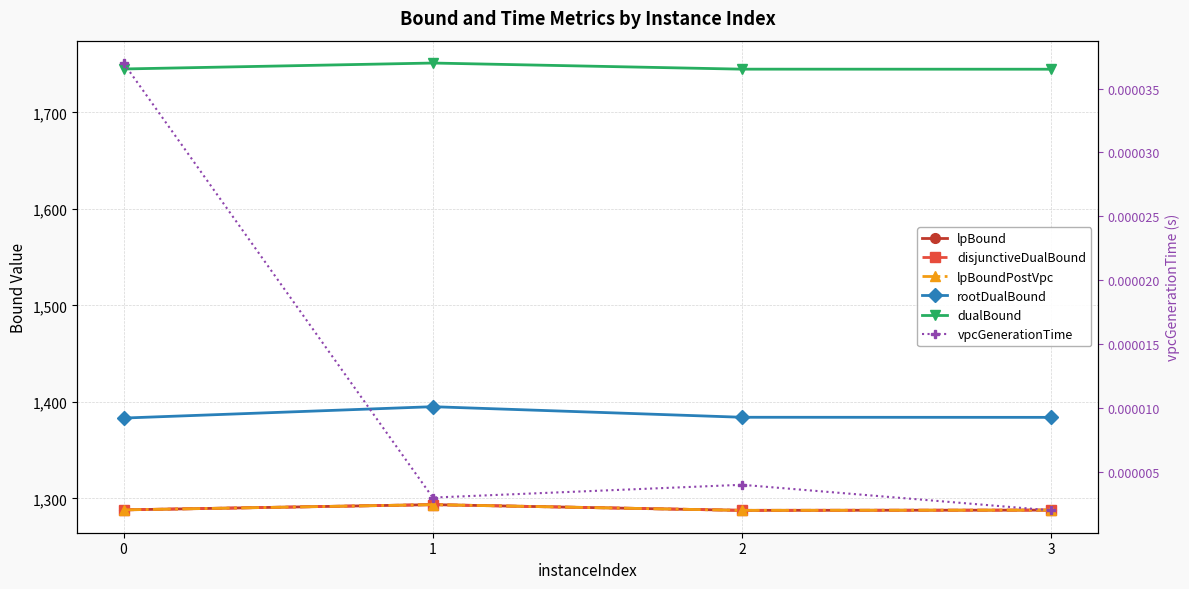

Rank the series by their maximum value, from highest to lowest.

dualBound, rootDualBound, lpBound, disjunctiveDualBound, lpBoundPostVpc, vpcGenerationTime